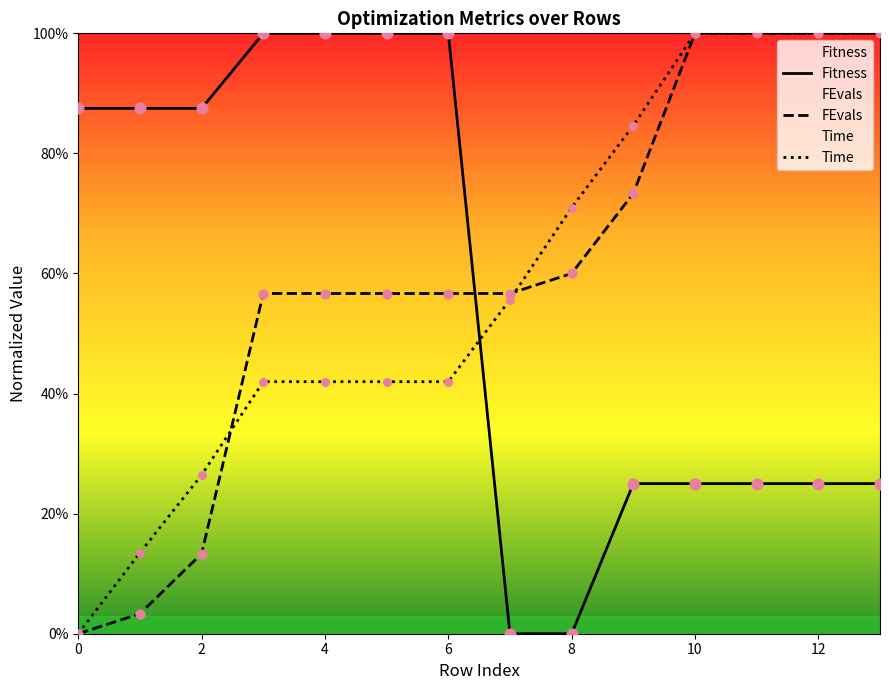

At how many categories does at least one series exceed 0?

14